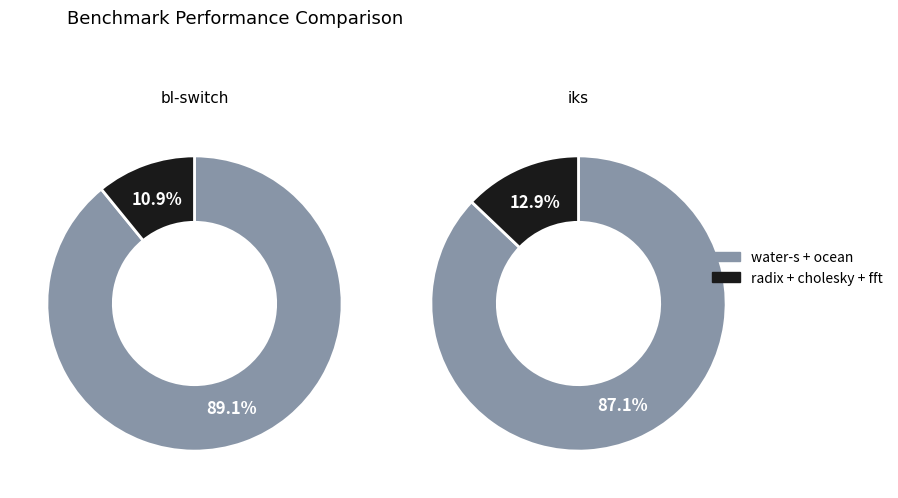

What is the largest slice in the pie chart?

ocean